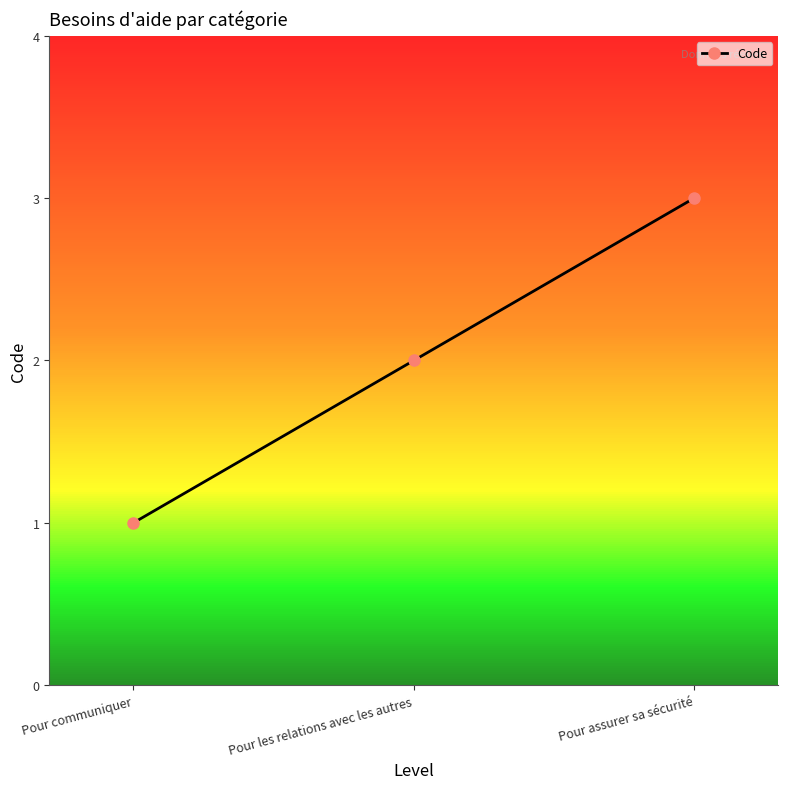

Rank the categories by value from lowest to highest.

Pour communiquer, Pour les relations avec les autres, Pour assurer sa sécurité